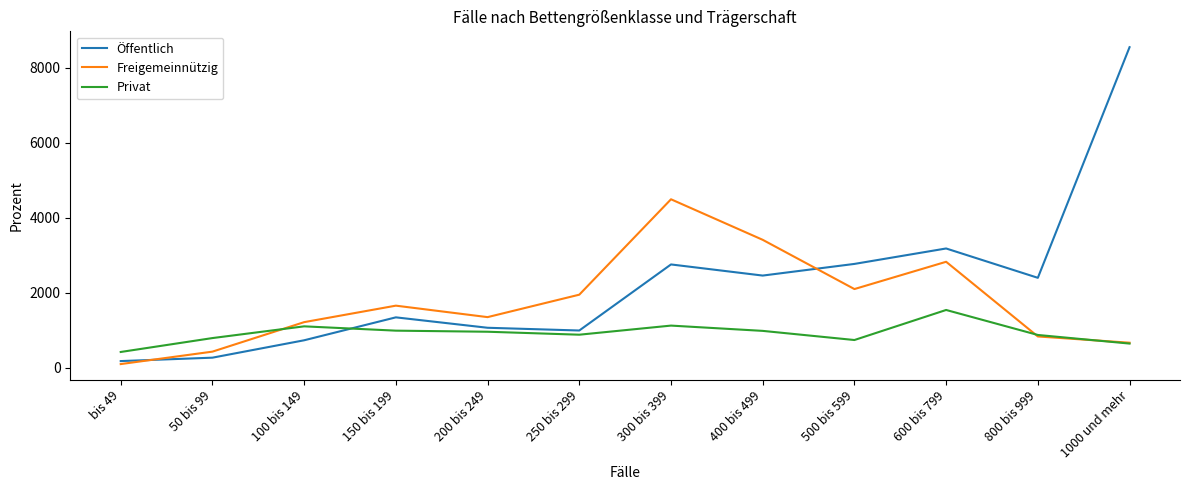

The Privat series shows 878 at 250 bis 299. True or false?

True